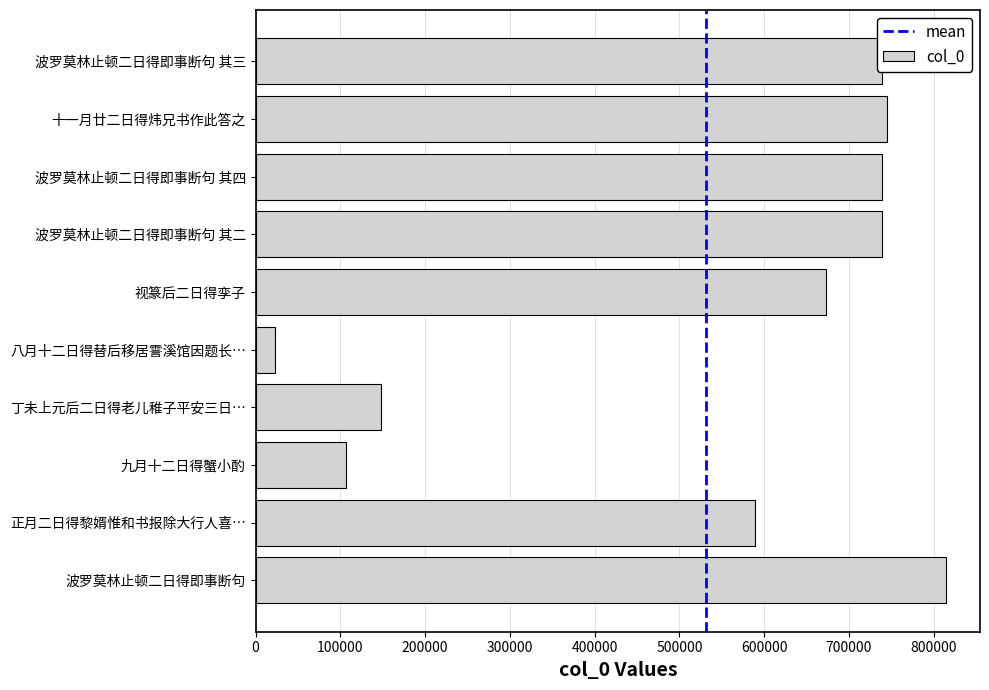

What is the change in value from 九月十二日得蟹小酌 to 丁未上元后二日得老儿稚子平安三日…?

+41289